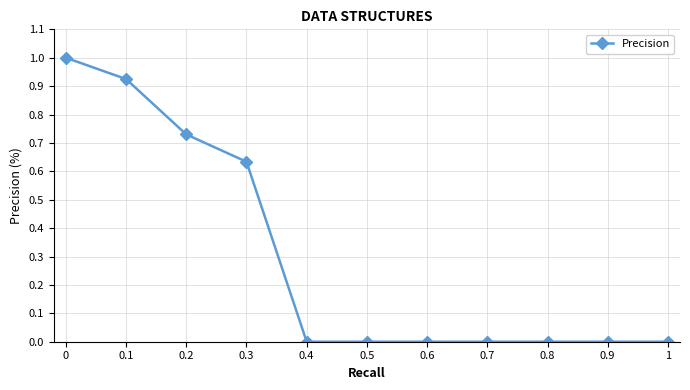

What position from the right is 0.4?

7